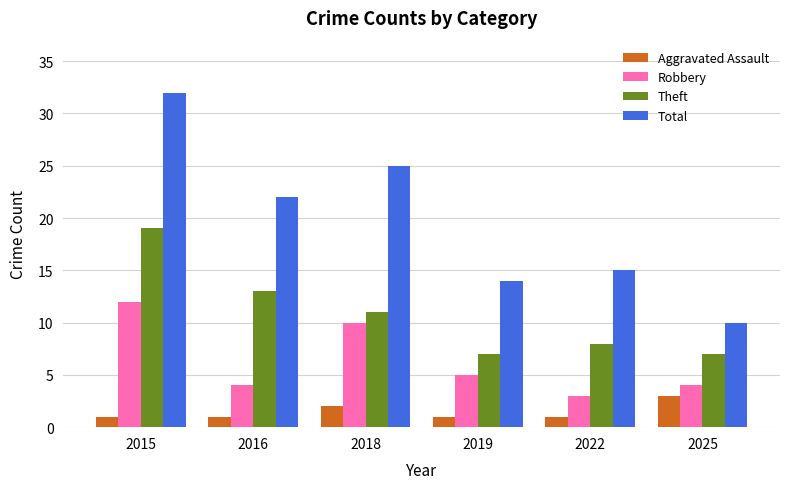

What is the total value across all series at 2019?

27